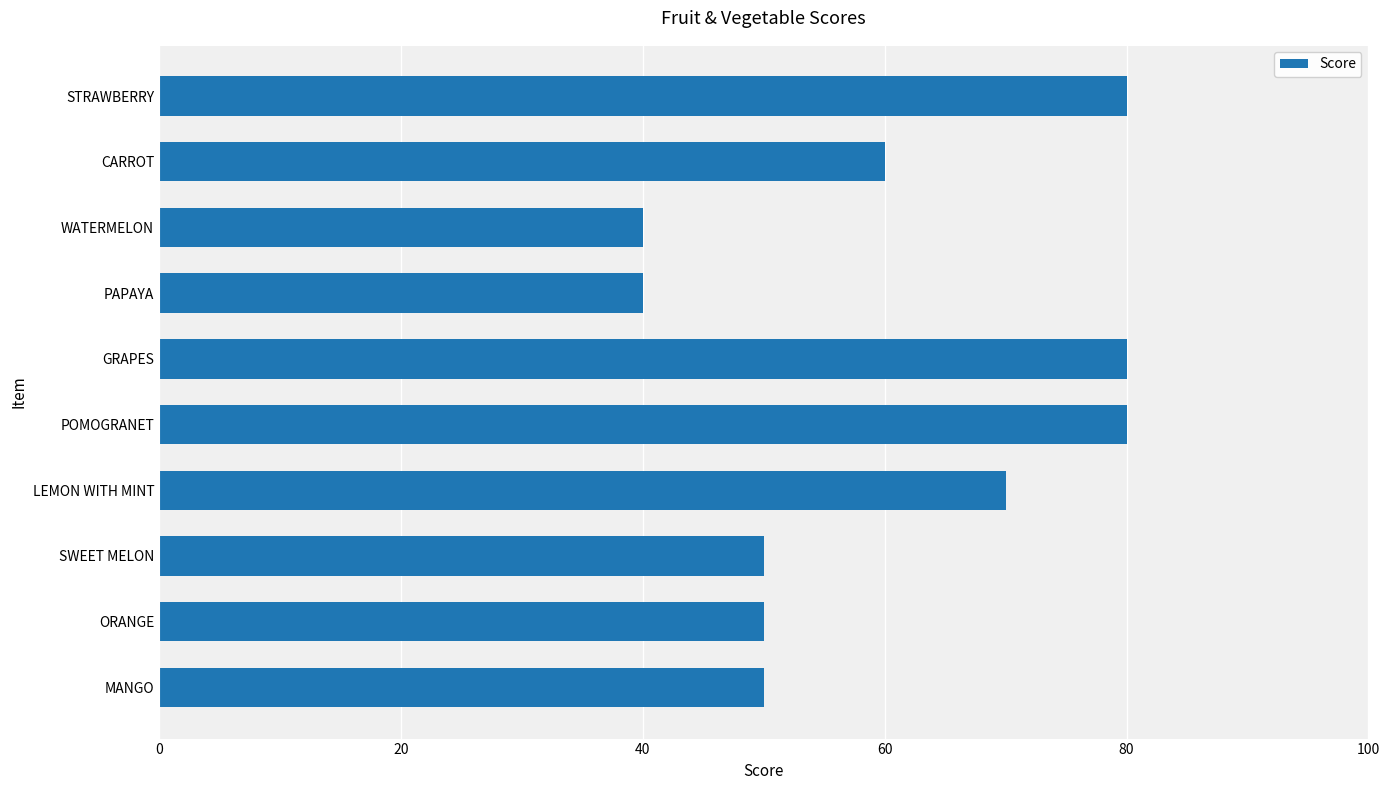

Is it true that the value at ORANGE is 34?

False